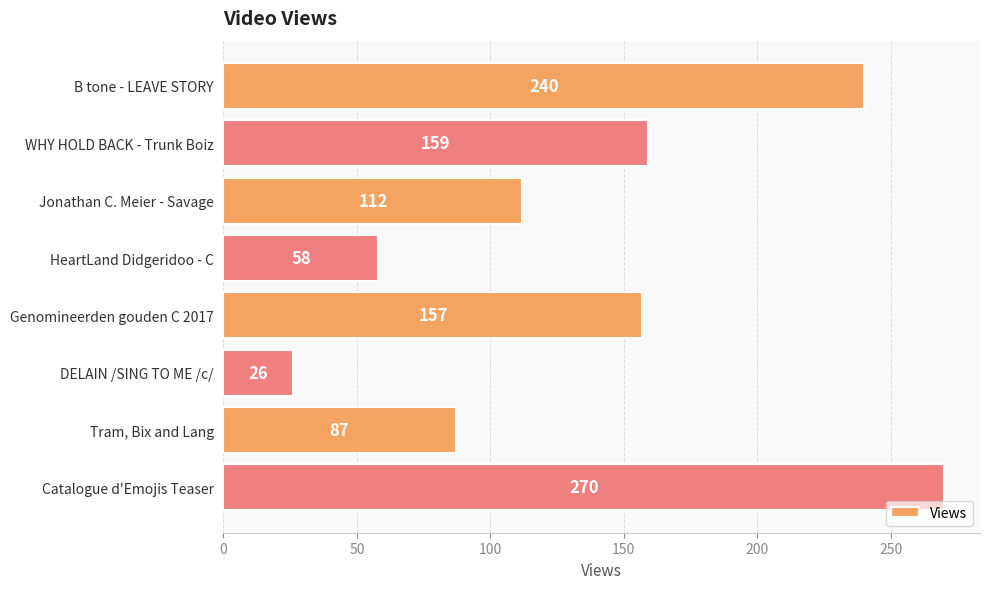

The value at Tram, Bix and Lang is 50. True or false?

False